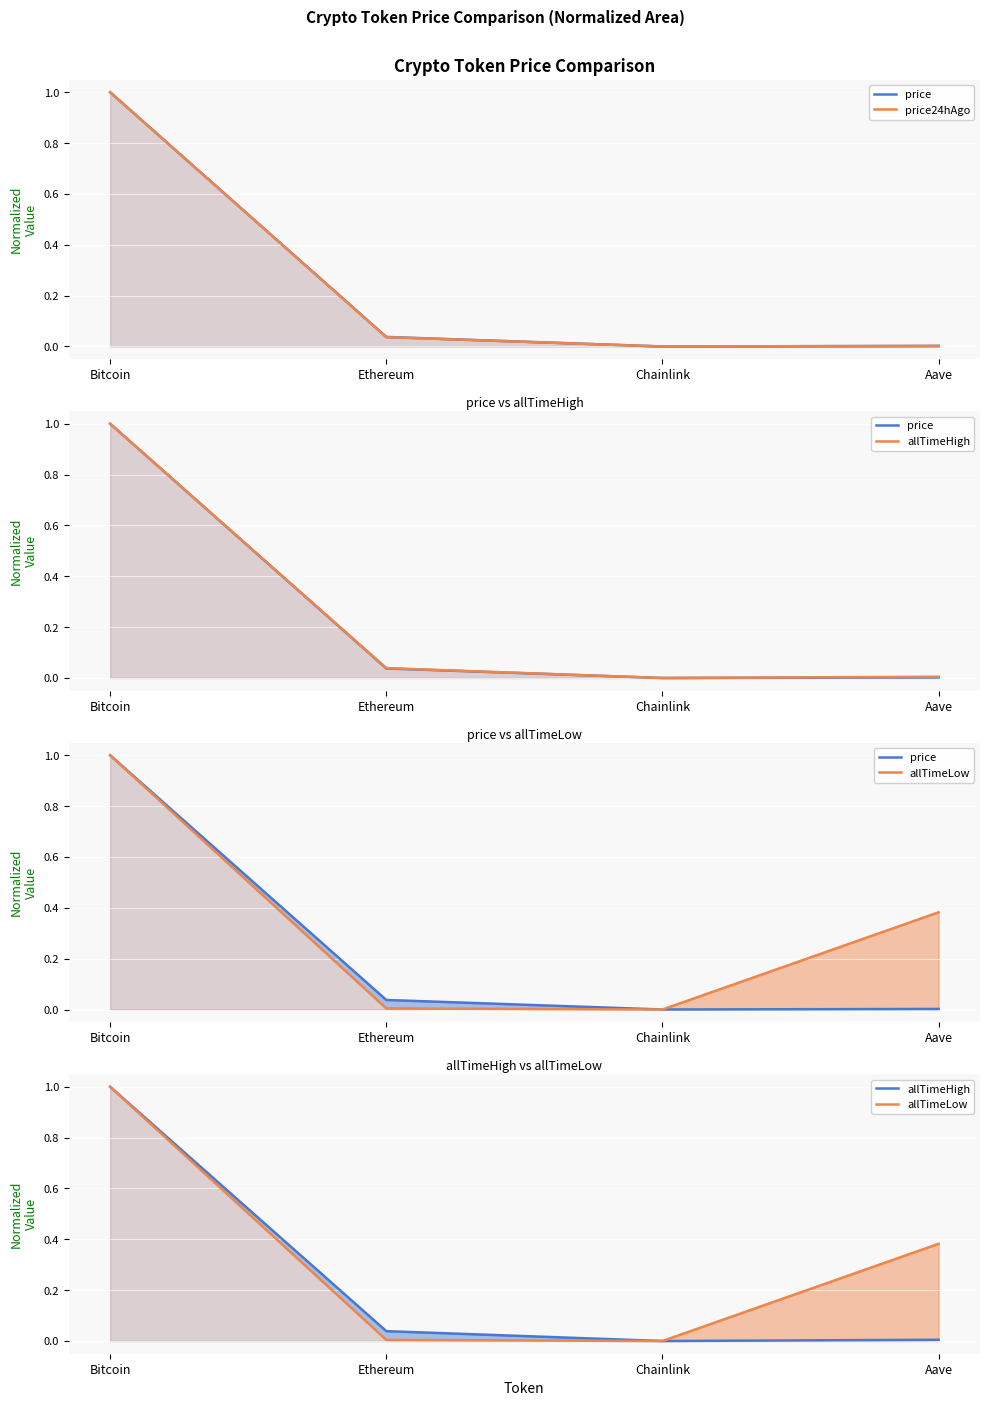

The value of price24hAgo at Bitcoin is 0.6. True or false?

False